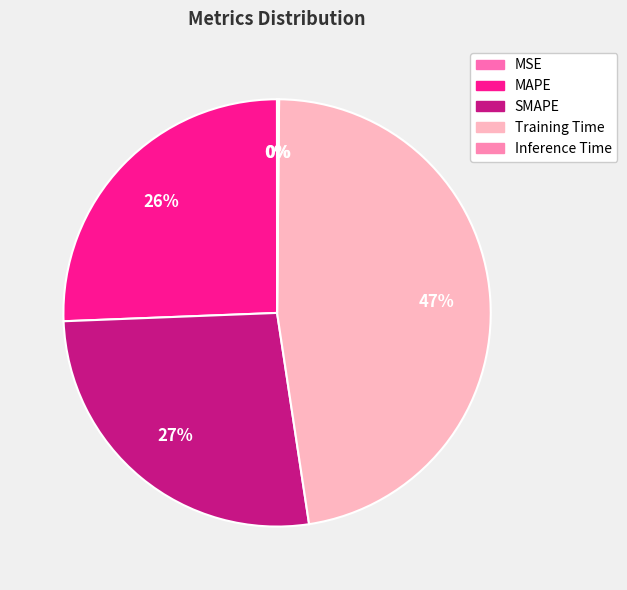

Is there a majority slice in this chart?

No